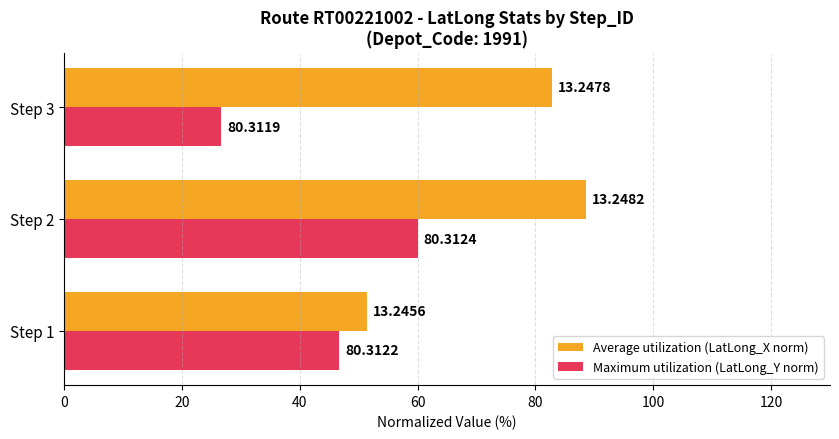

Which series has the largest range (max minus min)?

Average utilization (LatLong_X norm)